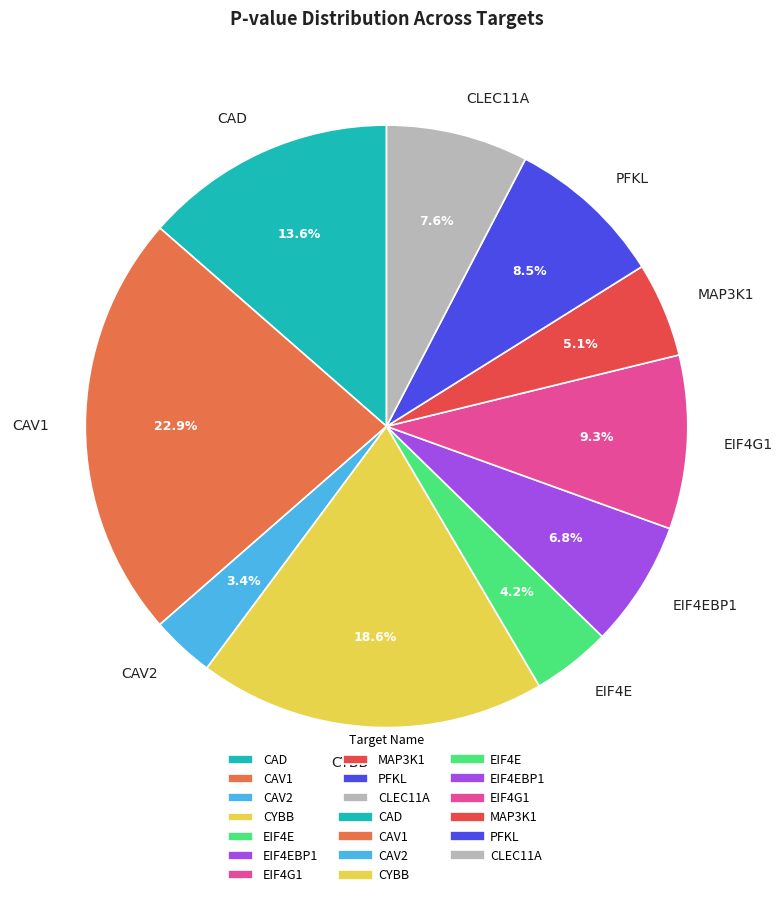

Does PFKL represent more than half of the total?

No